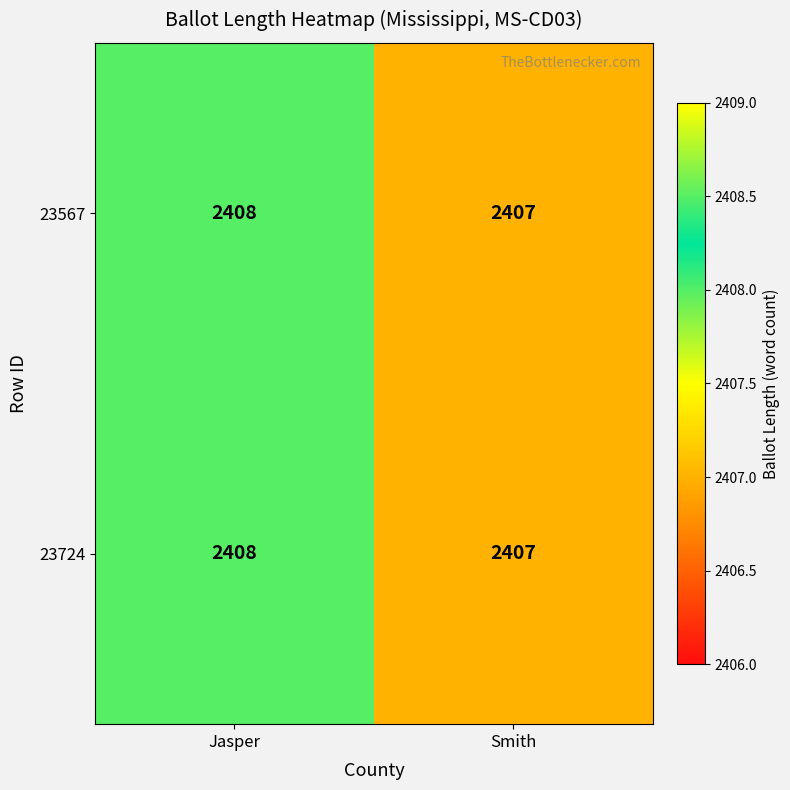

Is the value of 23567 at Smith greater than the value of 23724 at Jasper?

No